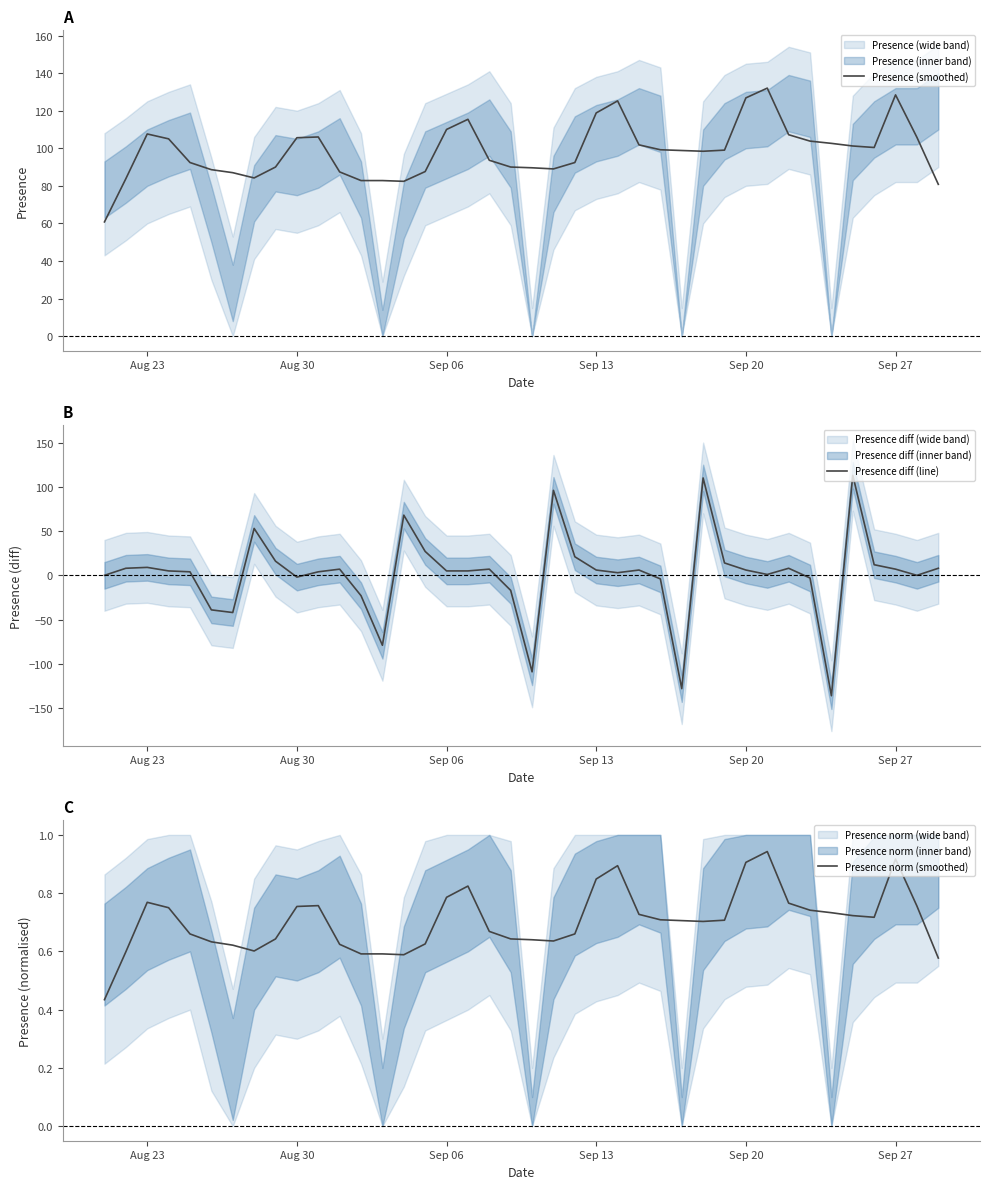

What is the difference between the second highest and second lowest values in the Presence diff (line) series?

238